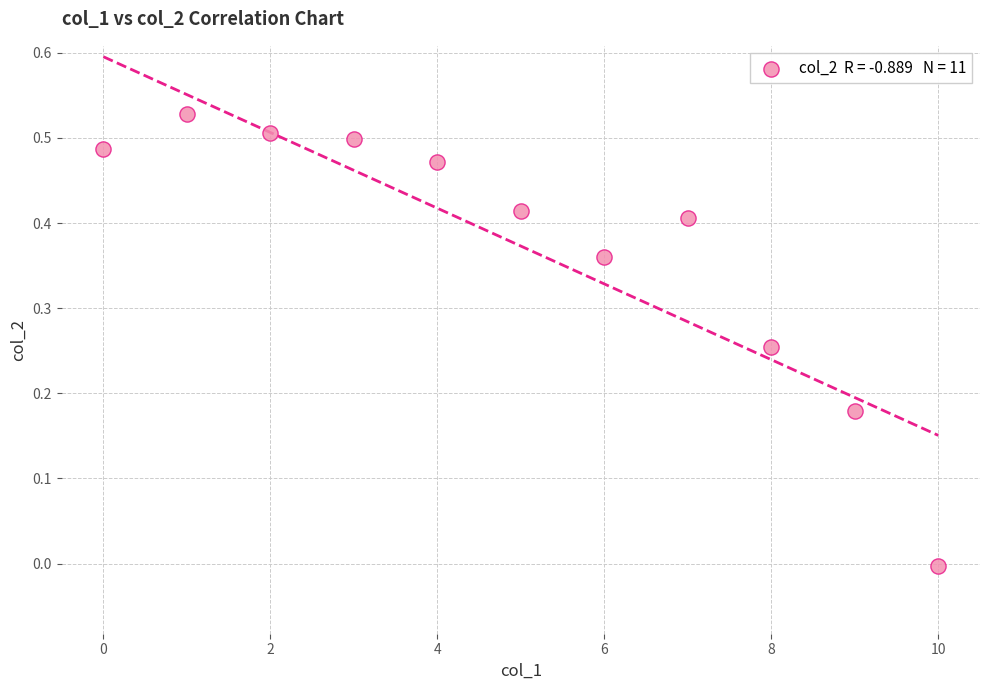

How many data points are displayed?

11